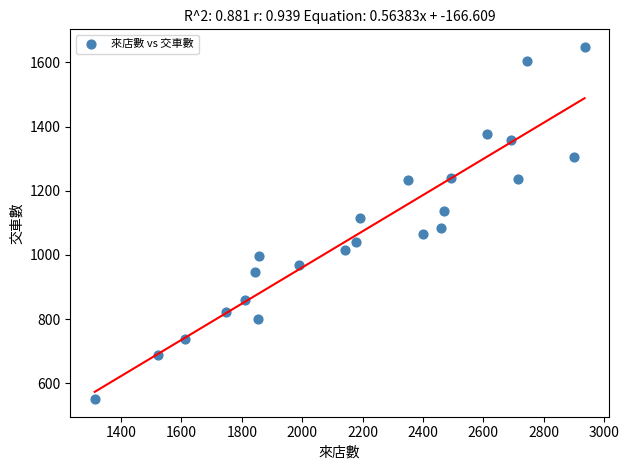

What is the range of X values (max minus min)?

1622